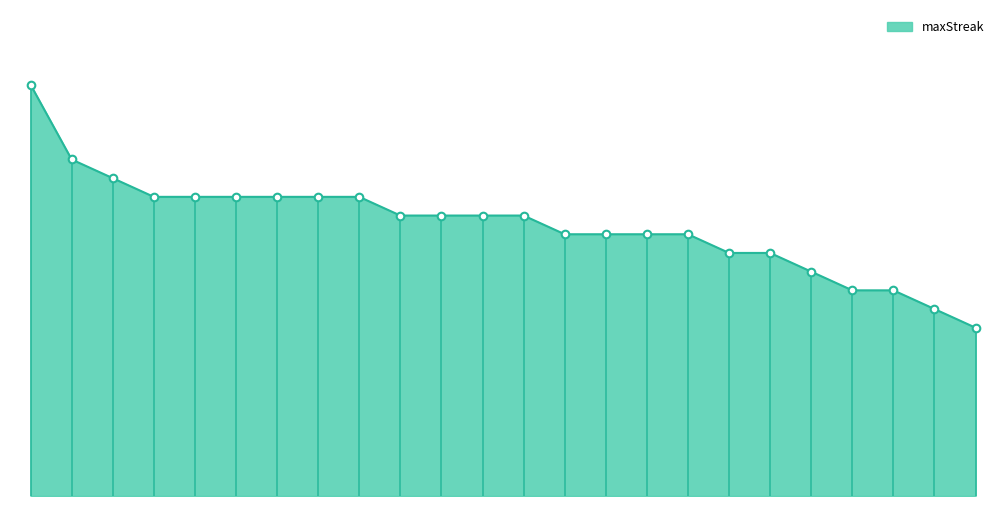

What is the ratio of the value at 20 to the value at 11?

0.8